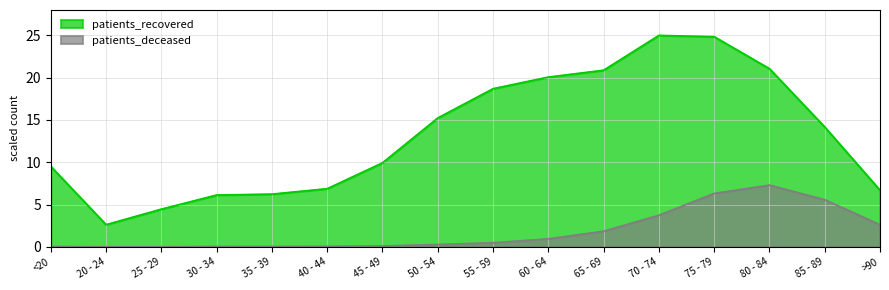

At which label does patients_recovered first exceed 14?

50 - 54